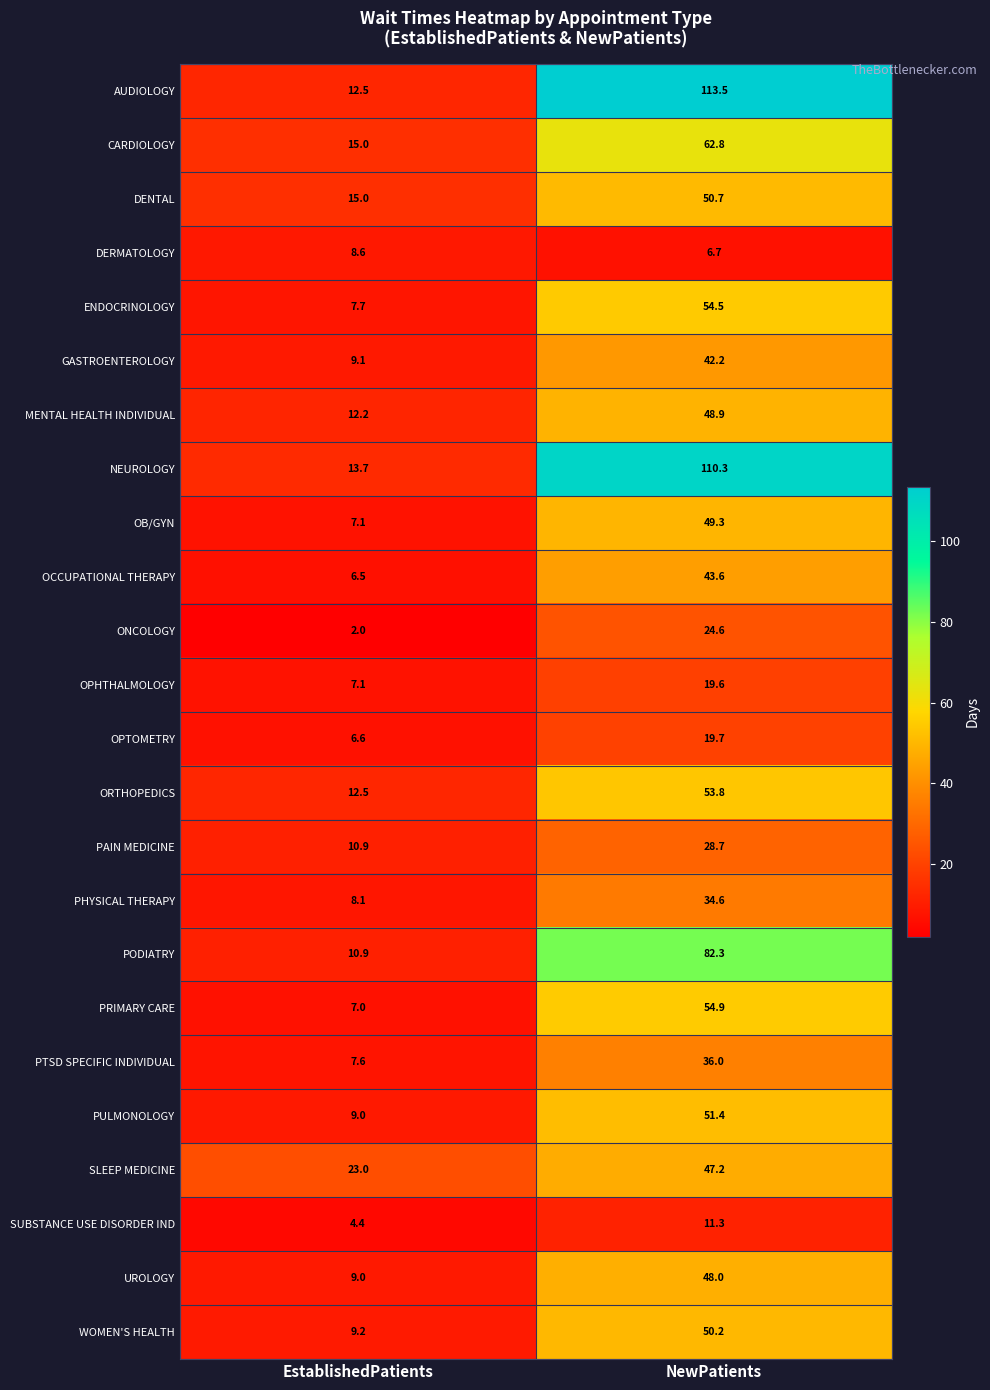

What is the difference between the highest and lowest values at EstablishedPatients?

21.0